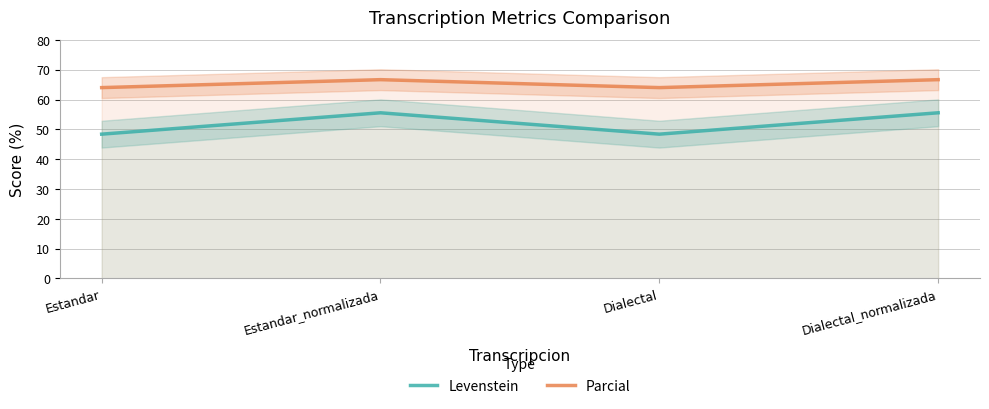

Is it true that Parcial equals 92.8 at Dialectal_normalizada?

False